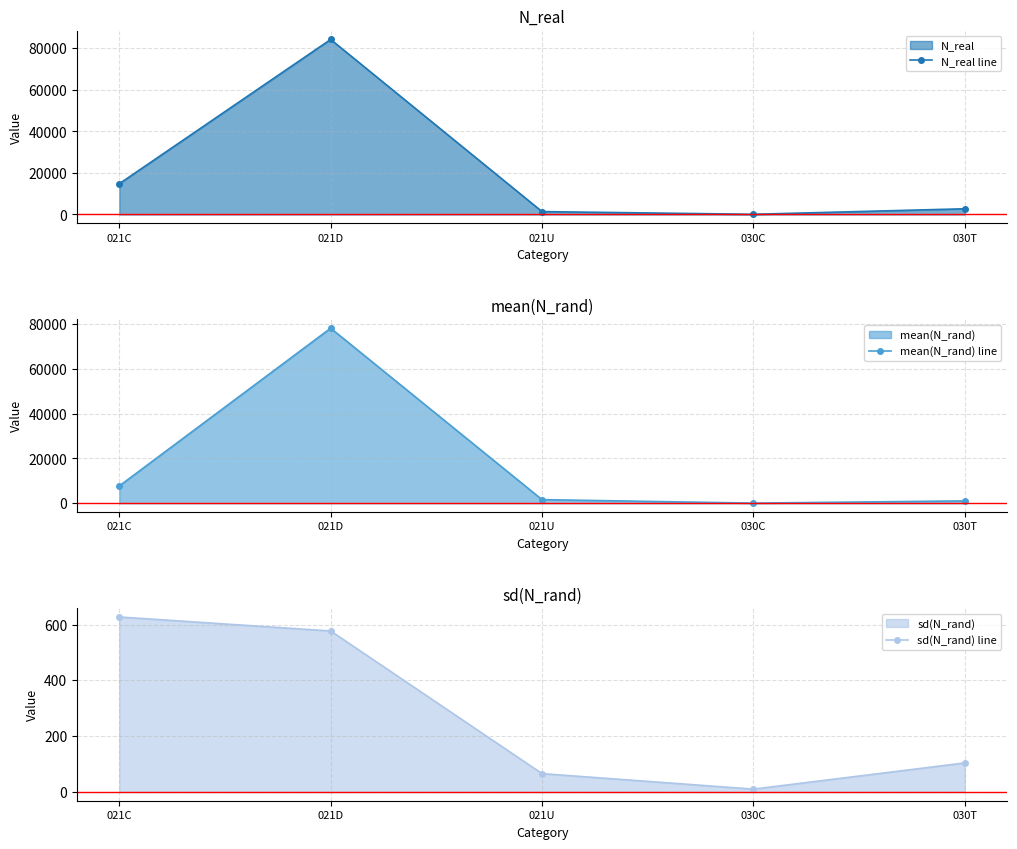

How many values in the sd(N_rand) line series are below 104?

2